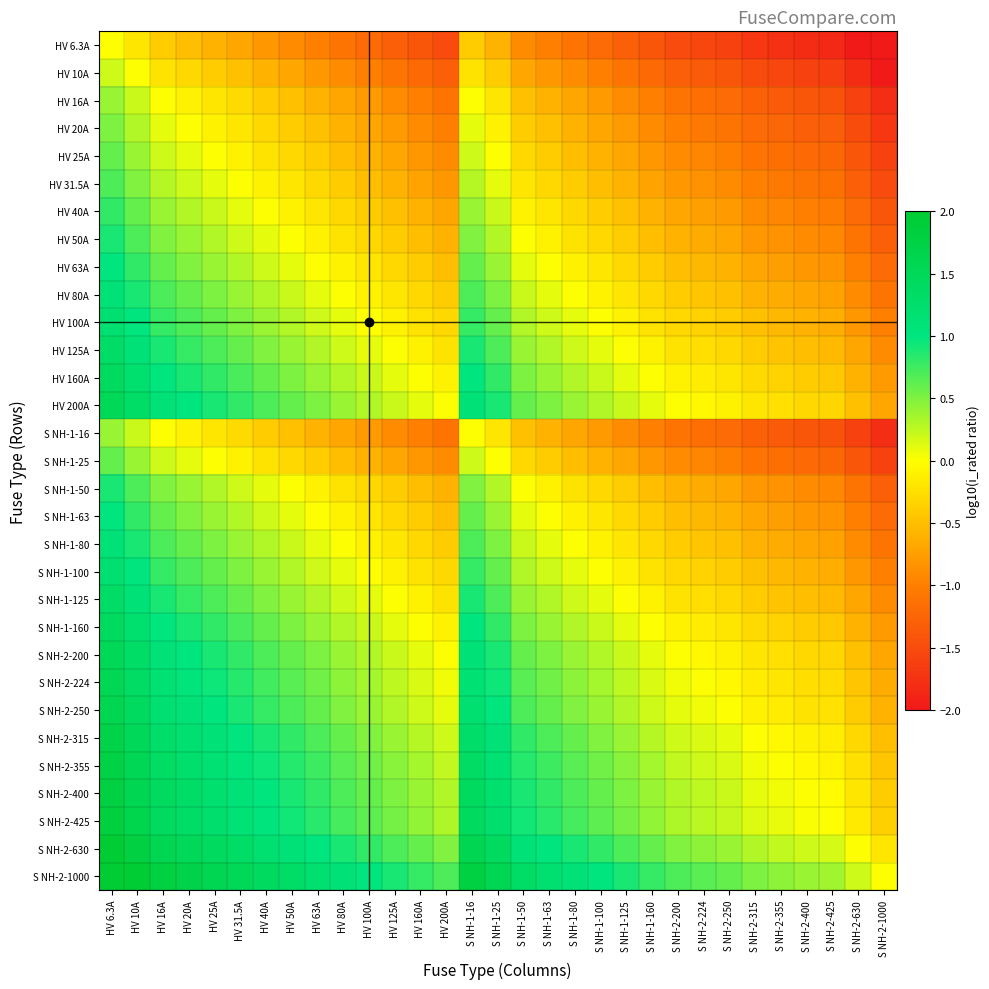

How many data points does each series have?

31